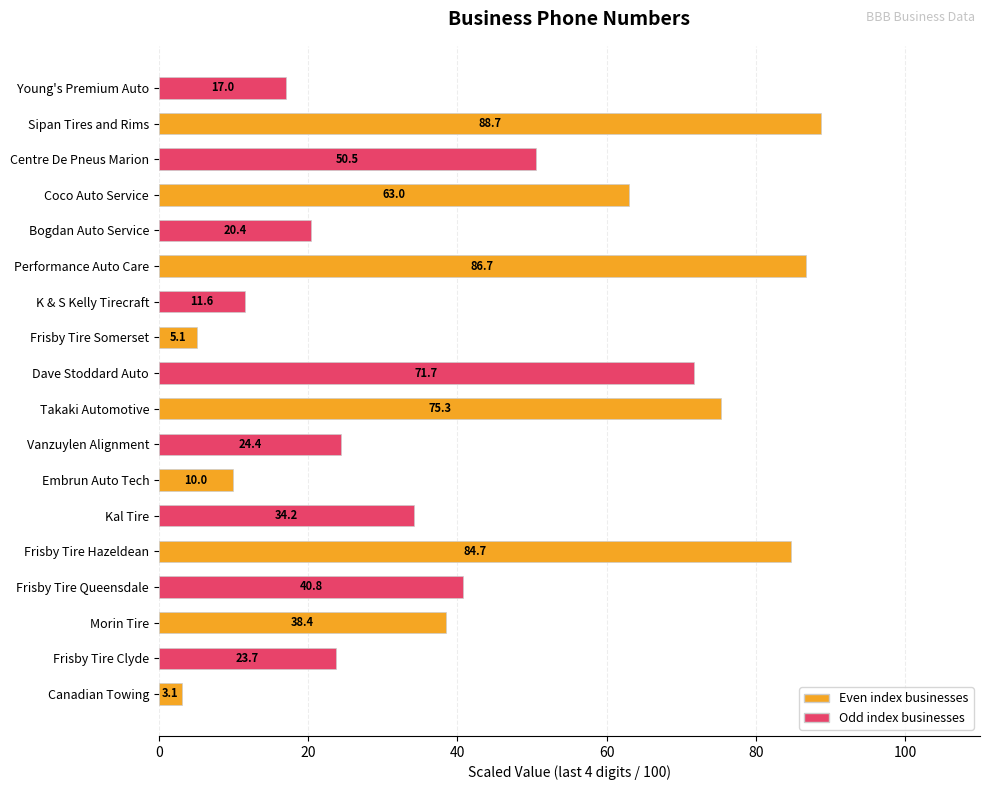

How many distinct data groups are displayed?

1